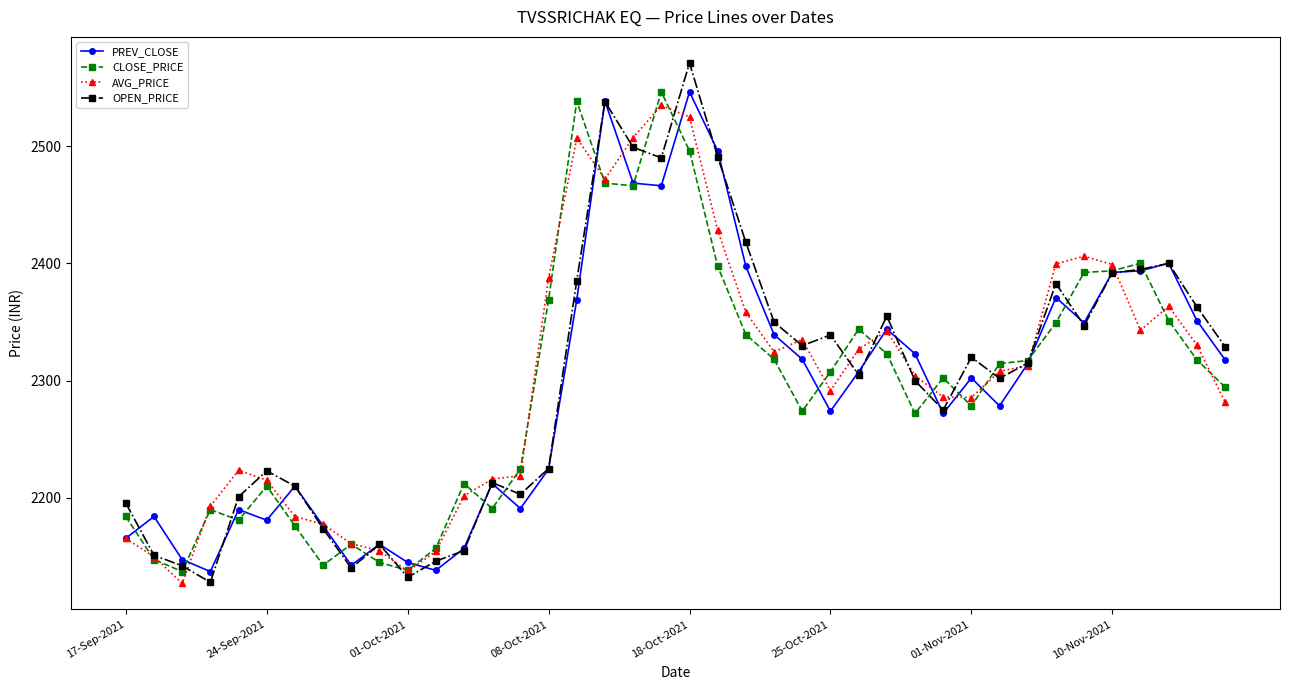

What is the smallest value displayed?

2127.0